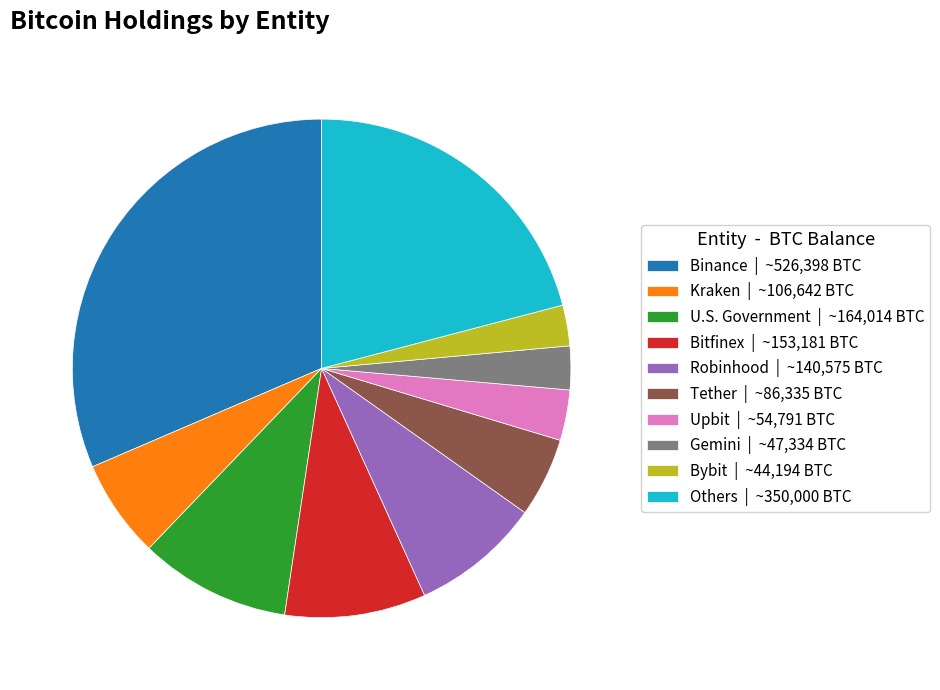

Is there any slice that represents more than half of the pie?

No